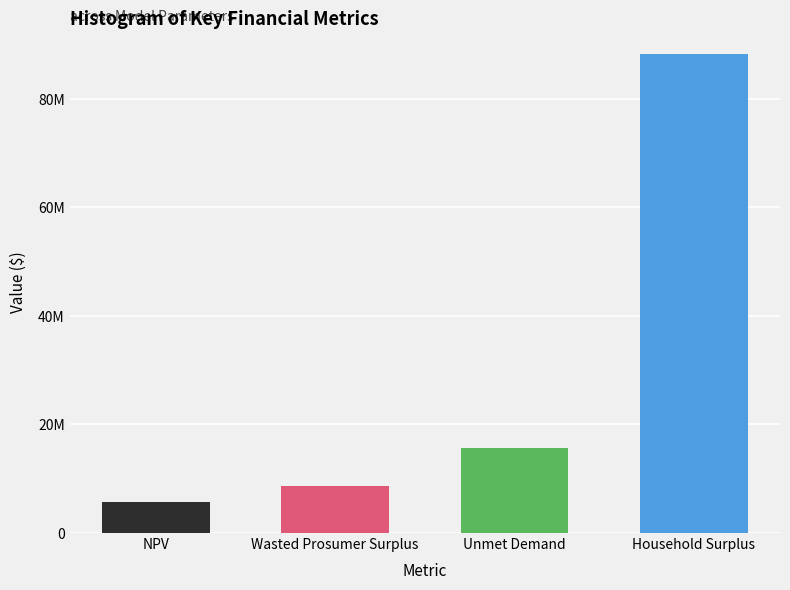

How many data points are above 15625929?

2